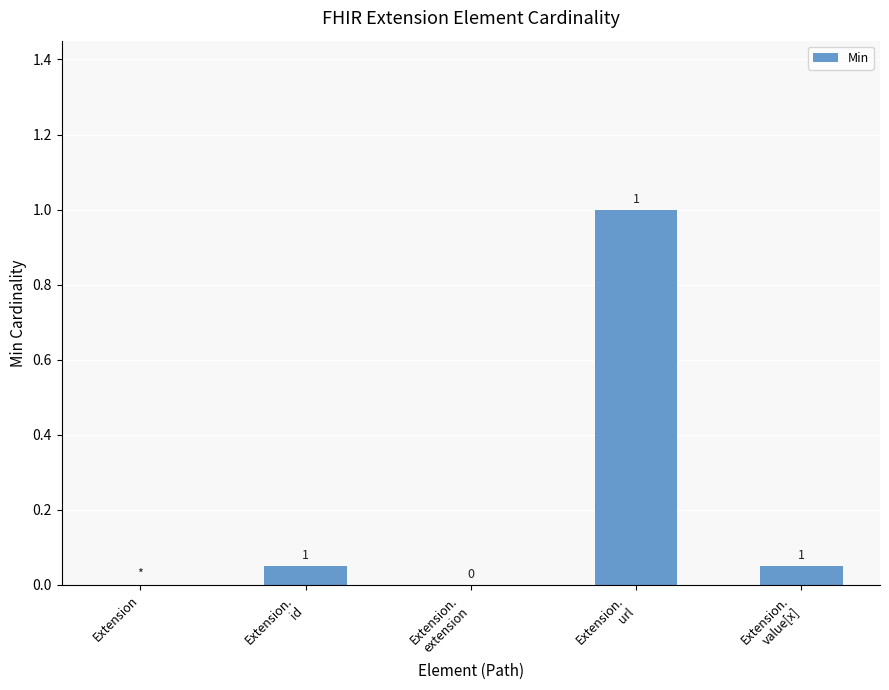

What is the maximum value shown in the chart?

1.0